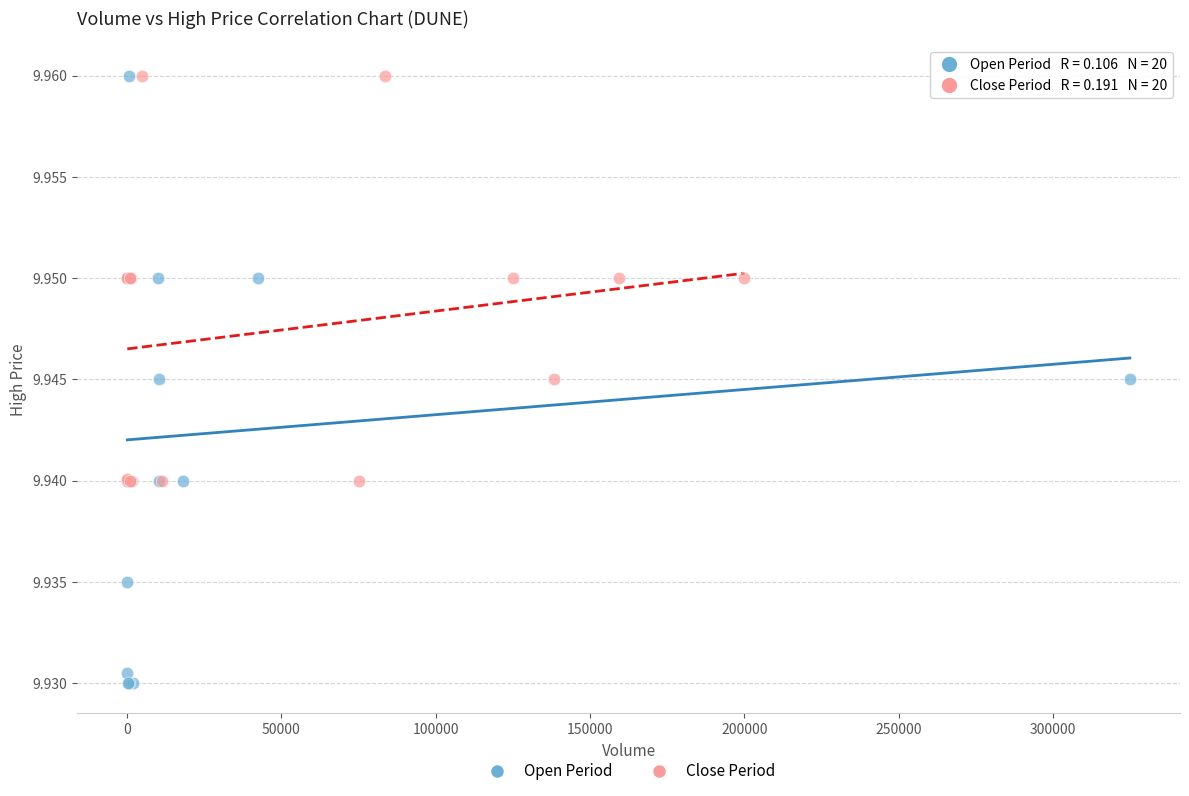

Which series has the widest spread of Y values?

Open Period